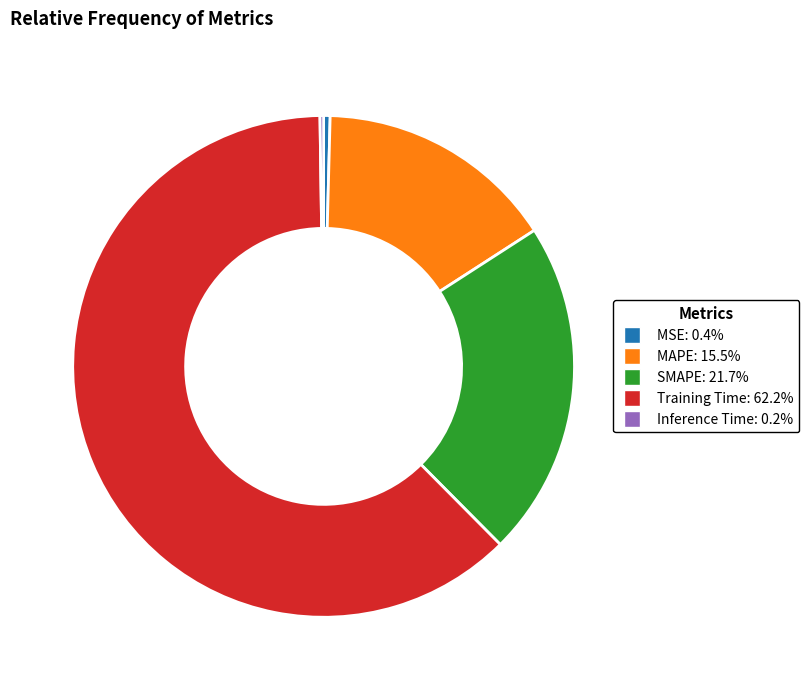

What is the majority slice?

Training Time